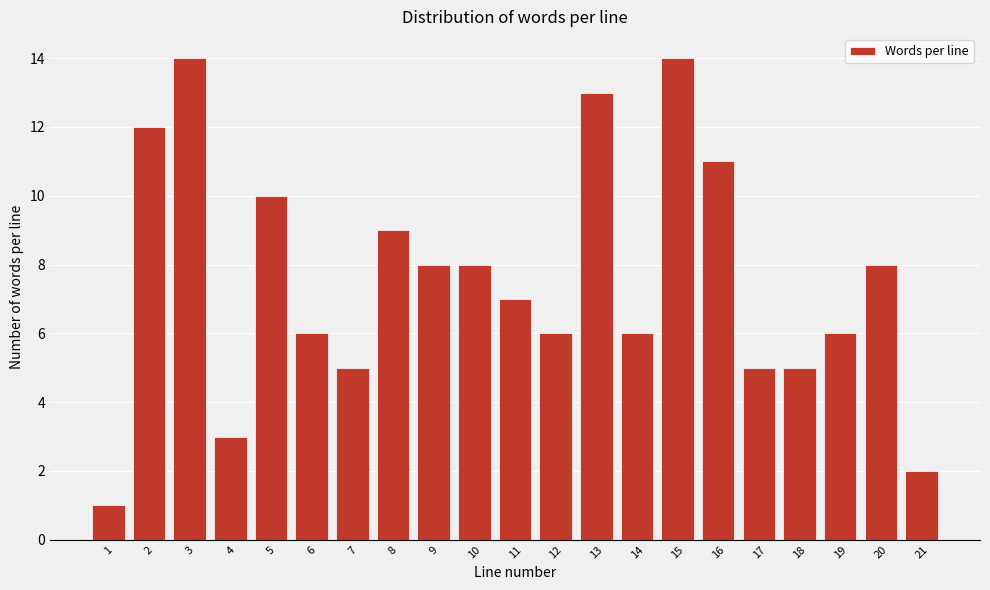

Reading left to right, transcribe all the data shown in this chart.

1	12	14	3	10	6	5	9	8	8	7	6	13	6	14	11	5	5	6	8	2